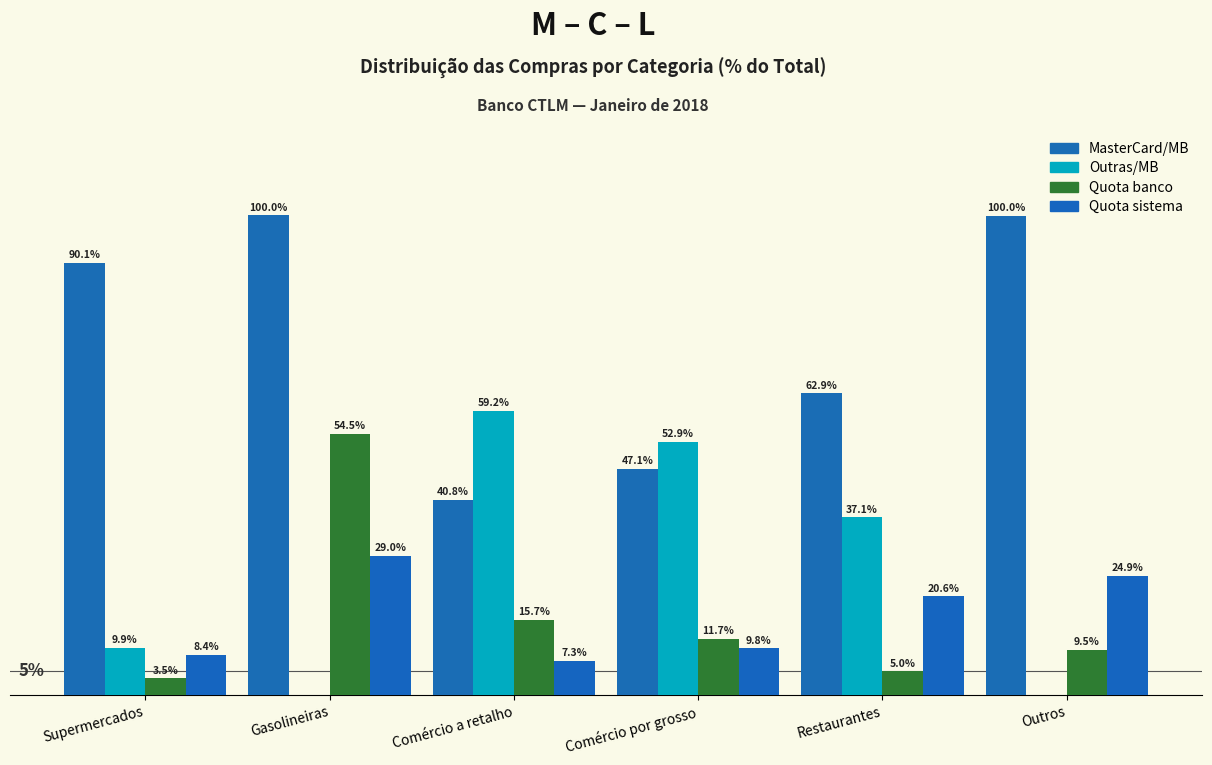

The MasterCard/MB series shows 100.0 at Gasolineiras. True or false?

True